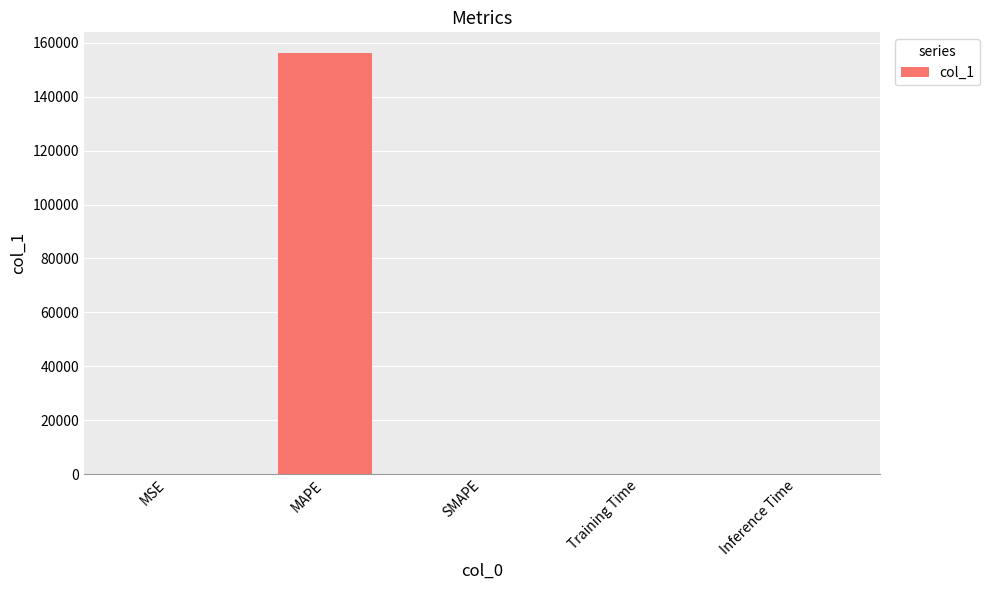

What is the sum of all values?

156315.2